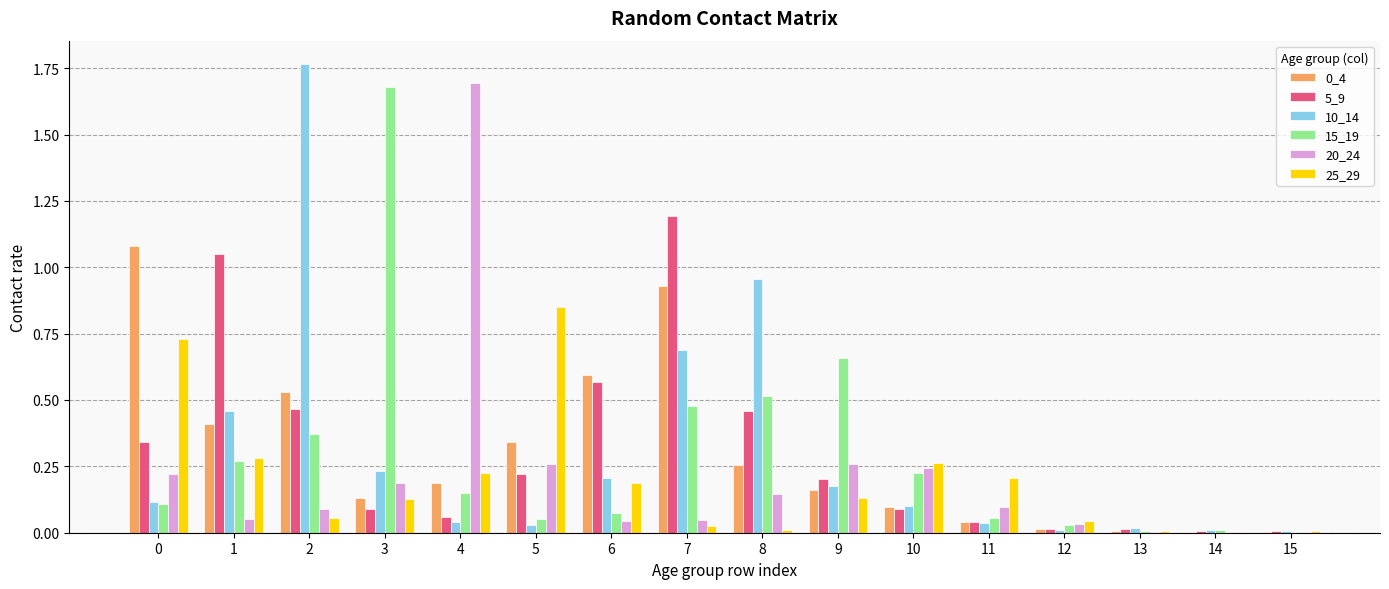

Between 2 and 6, which series saw the biggest shift?

10_14